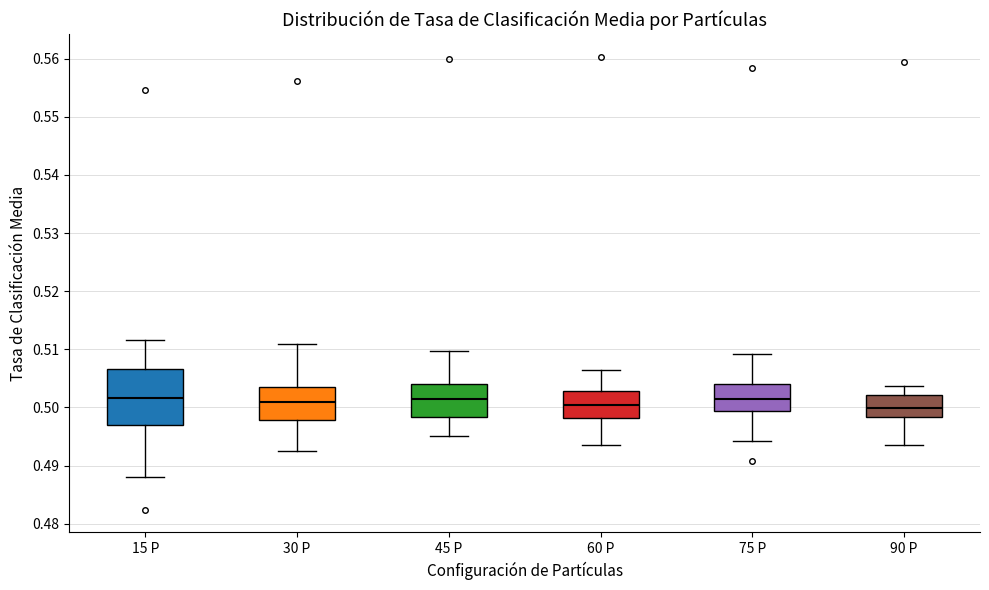

Where is the upper edge of the box for 30 P on the y-axis? The values are not printed on the chart, so give them approximately, as read against the axis.

0.504